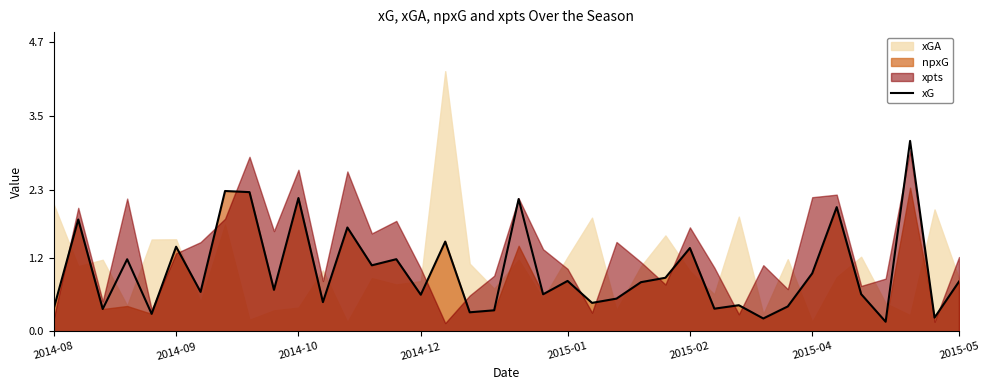

What is the average value?

1.0